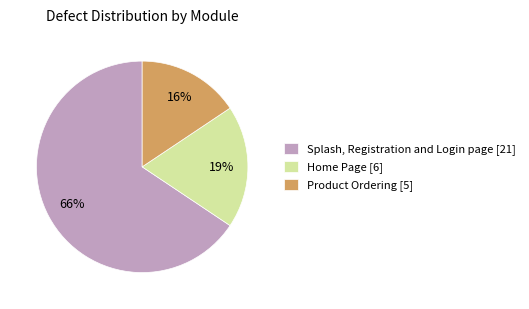

Is there any slice that represents more than half of the pie?

Yes